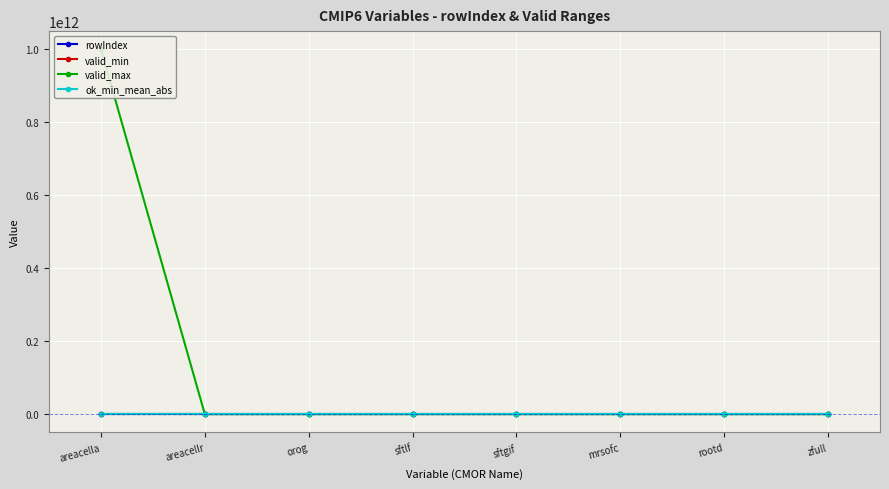

What is the label of the 5th point from the left?

sftgif